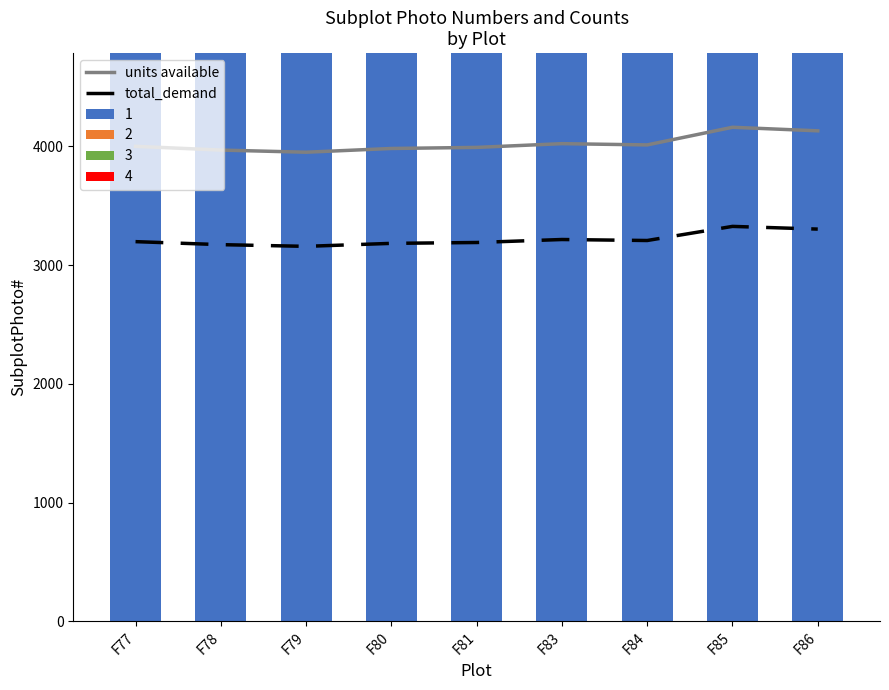

List the series in order of their peak value, lowest first.

total_demand, units available